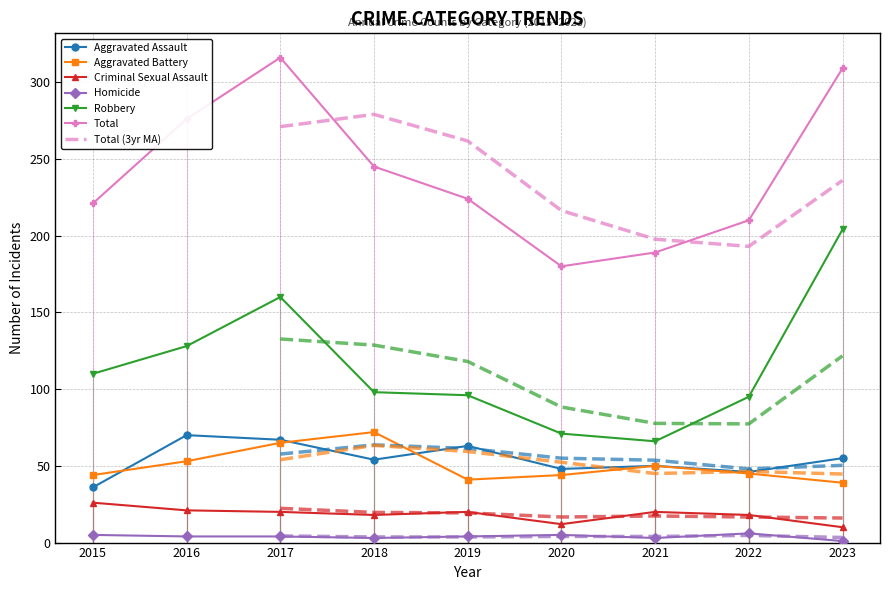

Is it true that Aggravated Battery equals 88 at 2016?

False